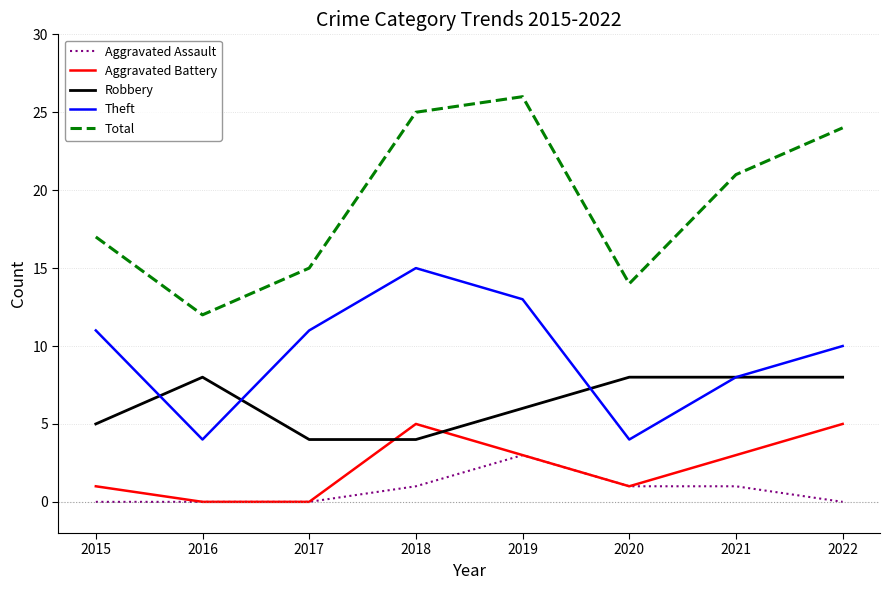

What is the maximum value for Theft?

15